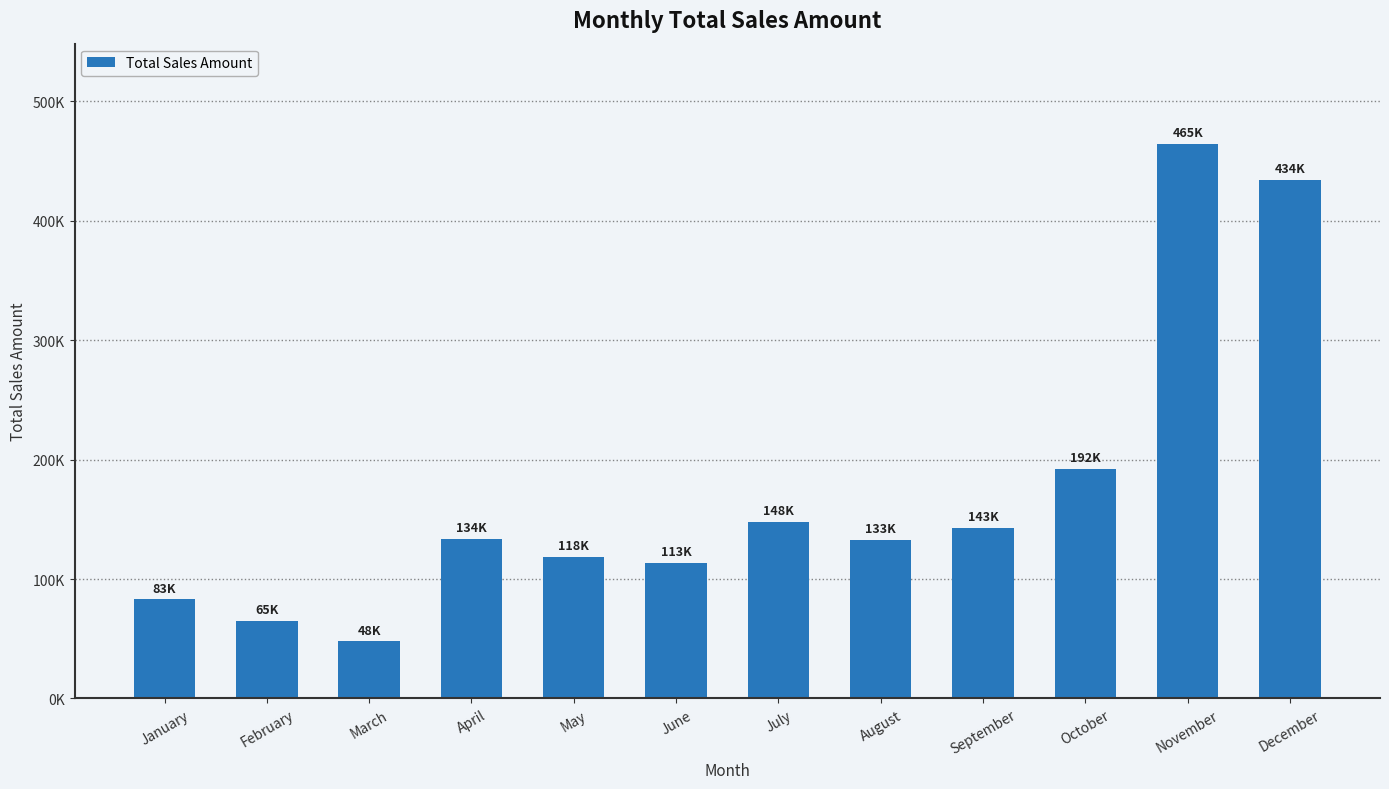

Does the chart contain any negative values?

No